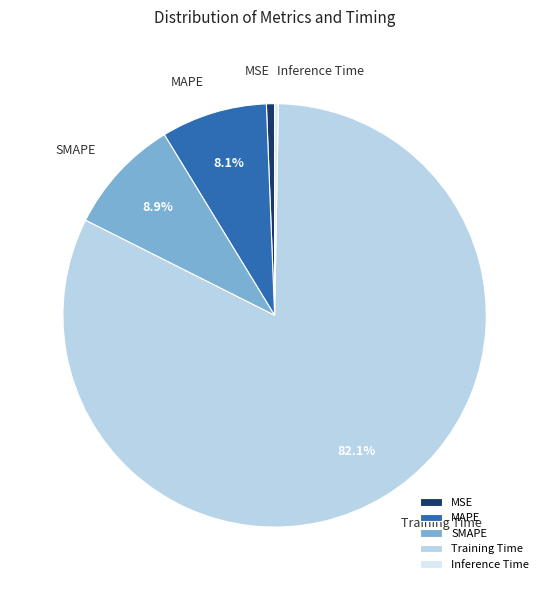

Between SMAPE and Inference Time, which is larger?

SMAPE